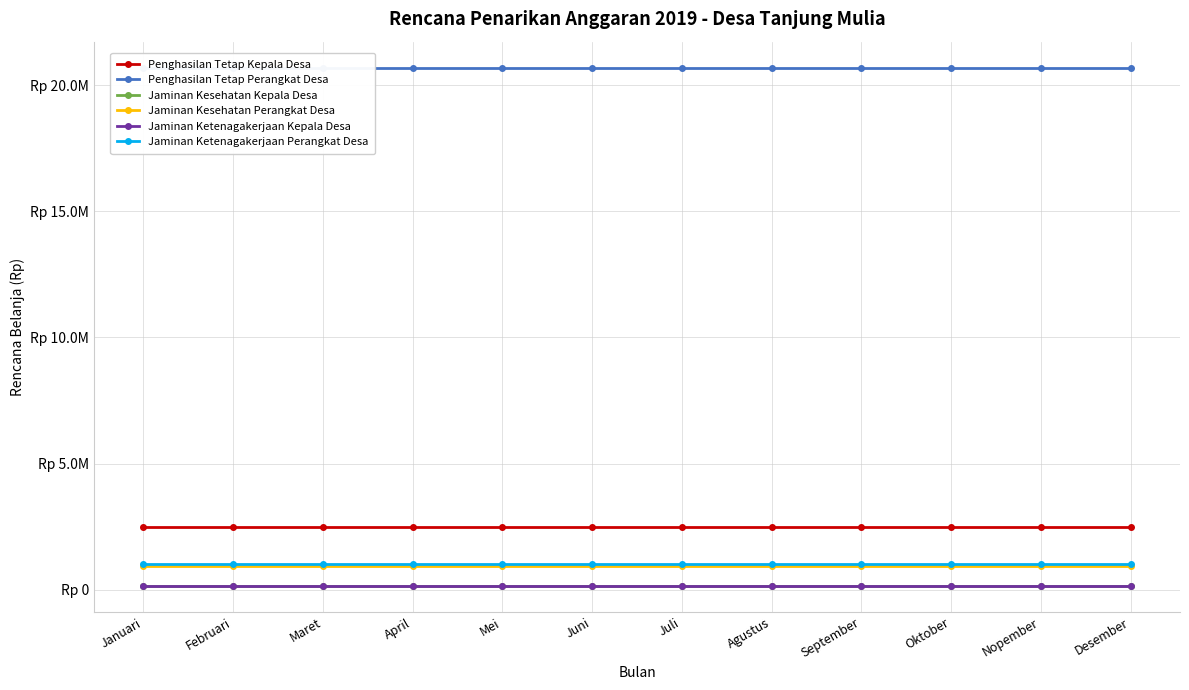

What are all the series names shown in the legend?

Penghasilan Tetap Kepala Desa, Penghasilan Tetap Perangkat Desa, Jaminan Kesehatan Kepala Desa, Jaminan Kesehatan Perangkat Desa, Jaminan Ketenagakerjaan Kepala Desa, Jaminan Ketenagakerjaan Perangkat Desa